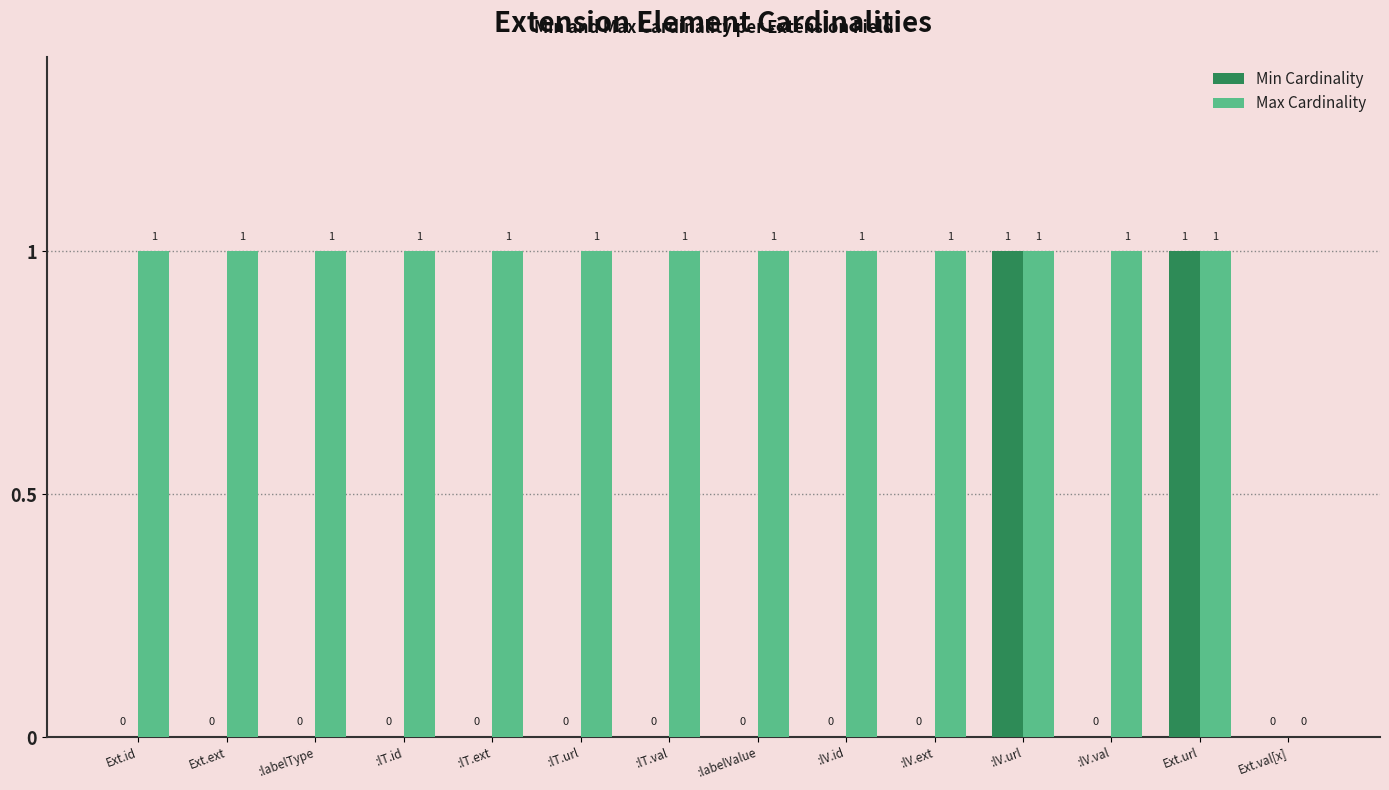

The Min Cardinality series shows 0 at Ext.val[x]. True or false?

True